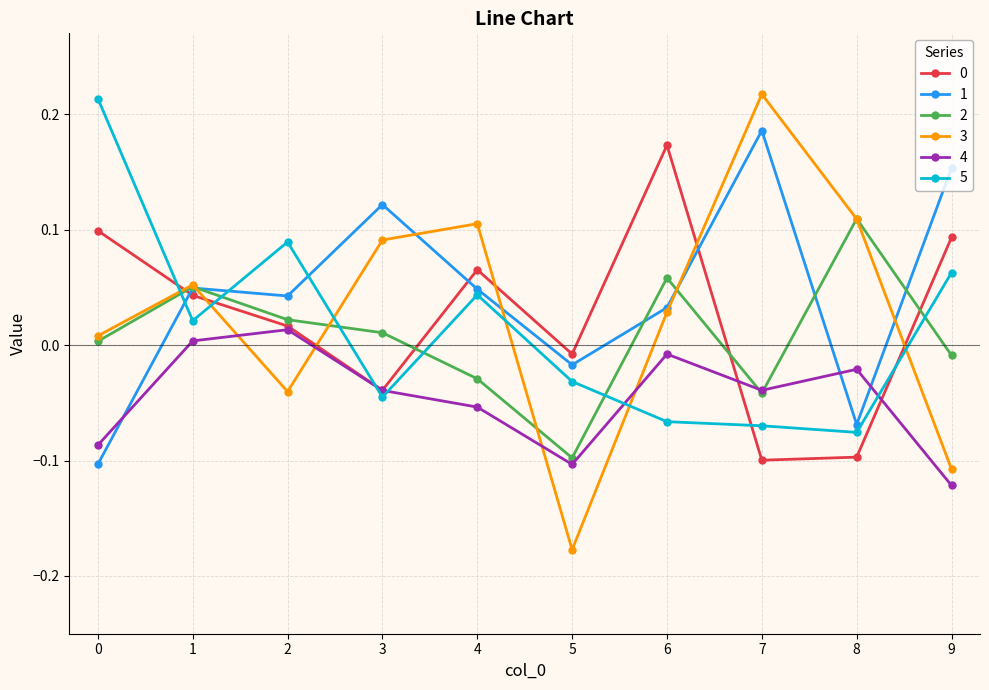

Is the value of 5 at 1 greater than the value of 4 at 5?

Yes